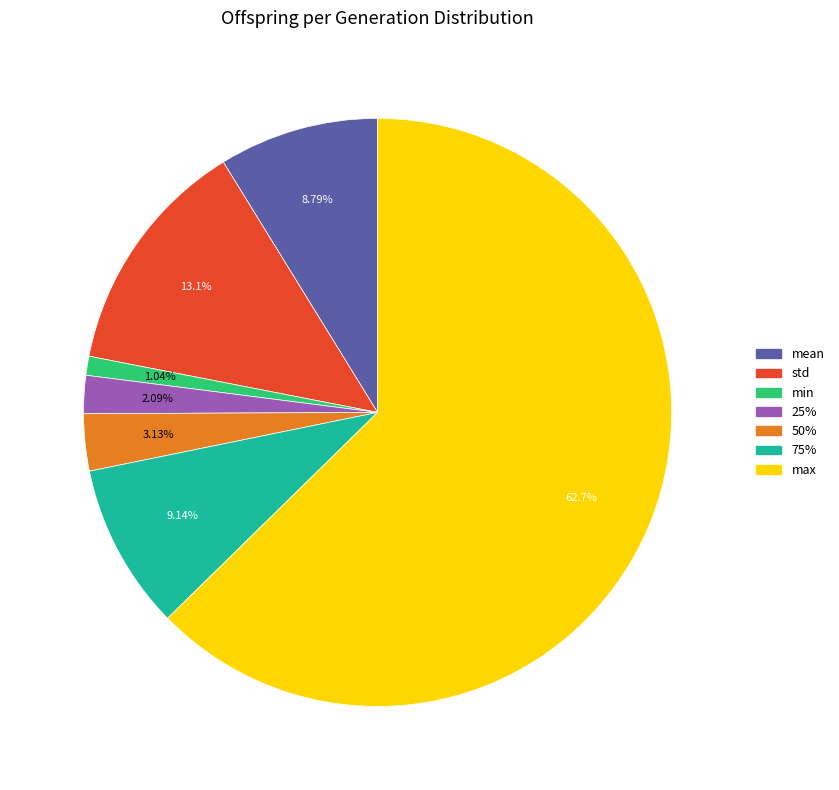

To the nearest percent, what percentage of the pie is 75%?

9%